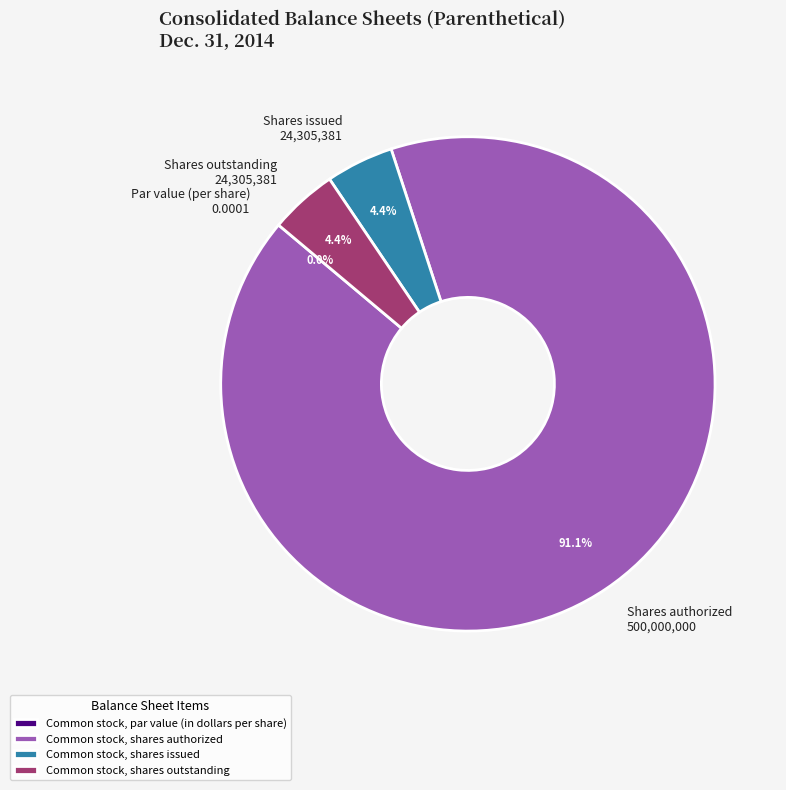

Combined, what portion of the pie is Common stock, shares authorized and Common stock, shares outstanding?

95.6%